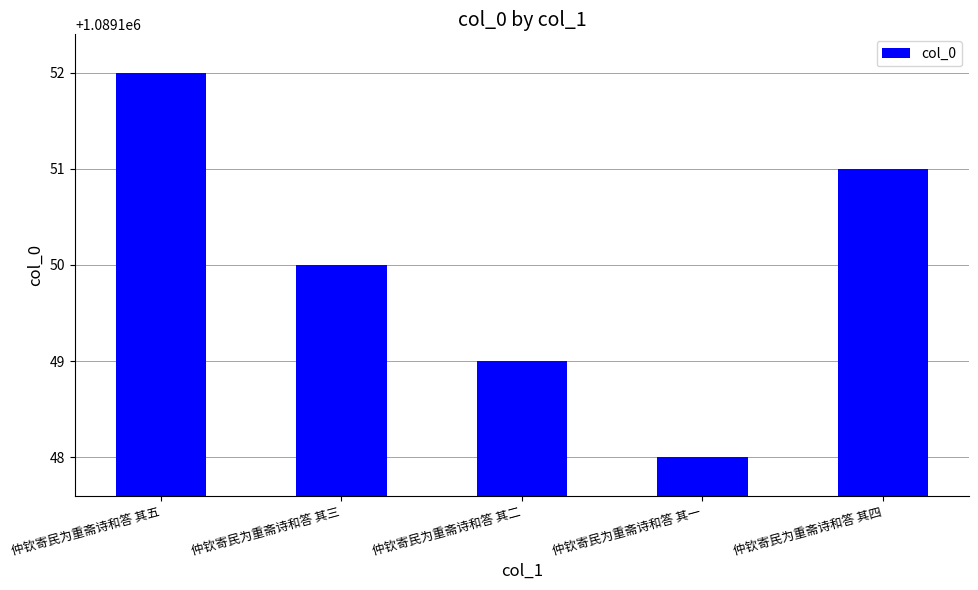

What position from the right is 仲钦寄民为重斋诗和答 其三?

4